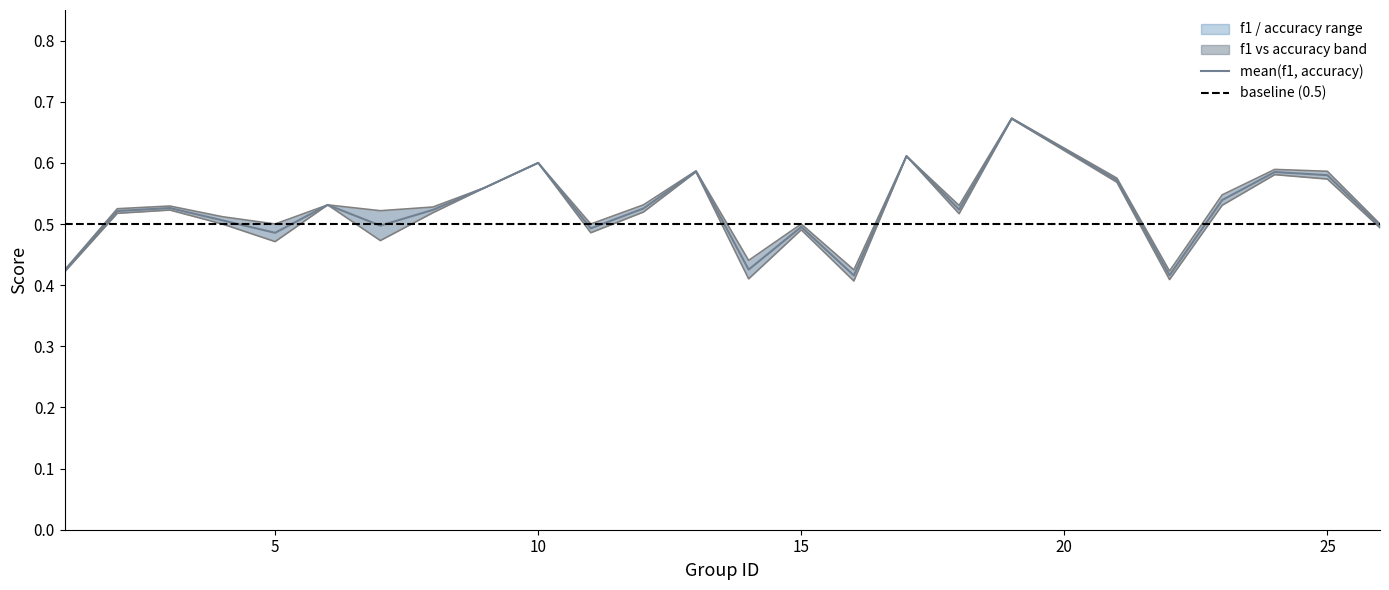

True or false: f1 has a value of 0.6 at 22.

False